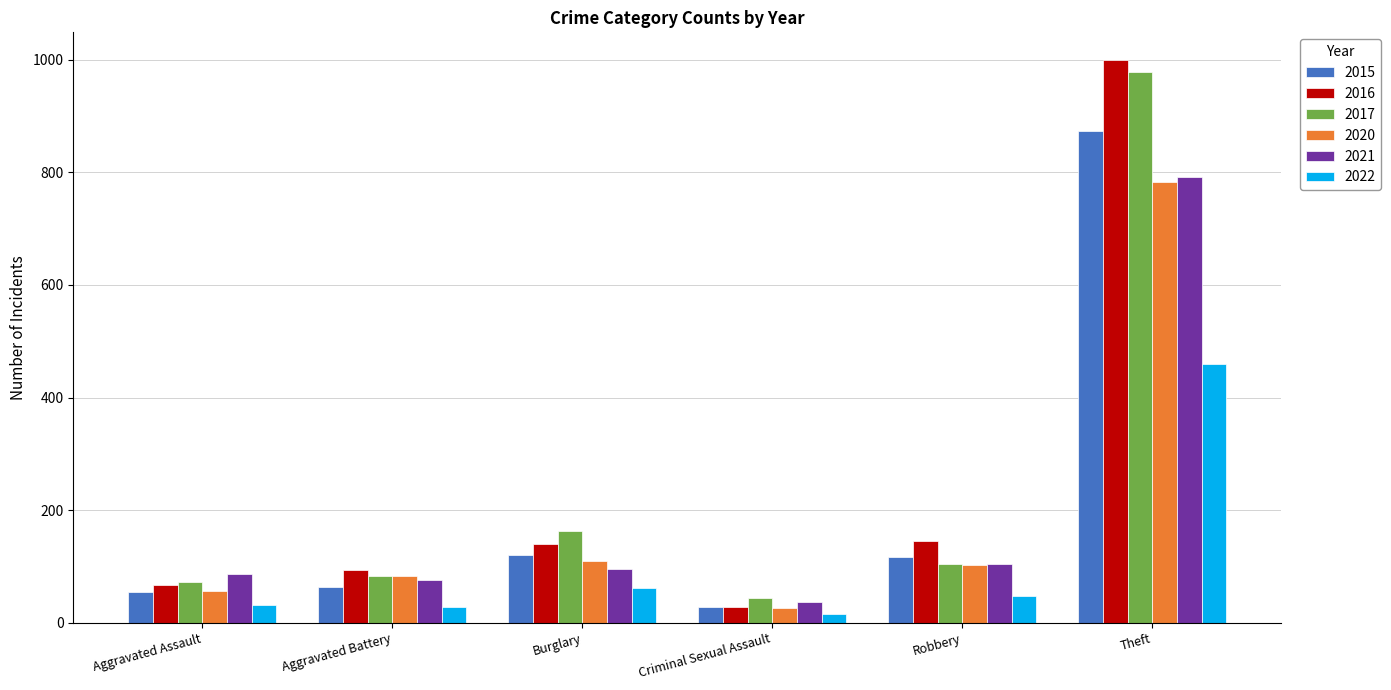

What is the total value across all series at Aggravated Assault?

366